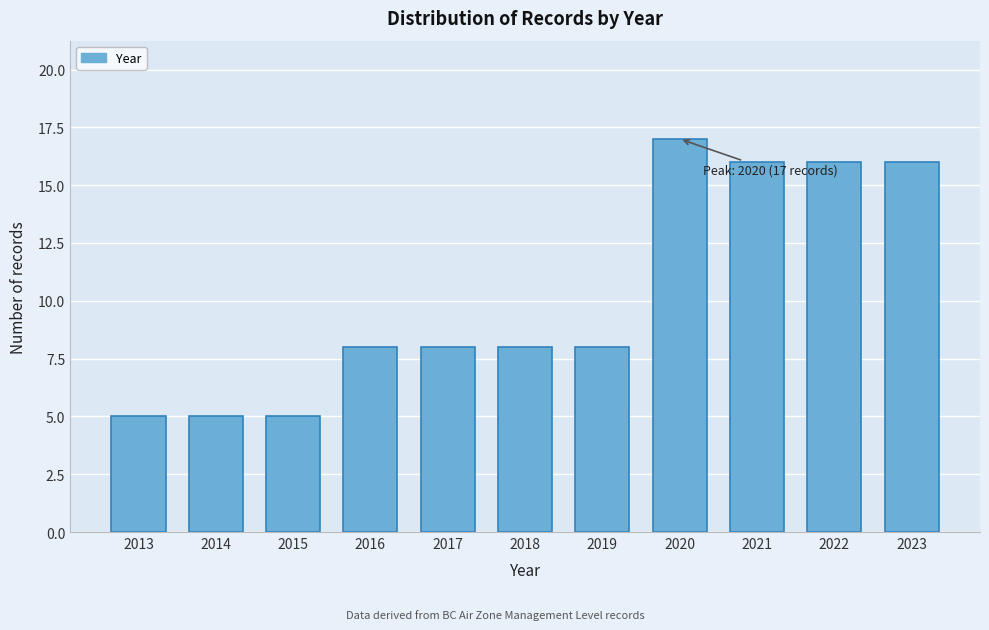

Reading left to right, extract all data points from this chart.

2013=5	2014=5	2015=5	2016=8	2017=8	2018=8	2019=8	2020=17	2021=16	2022=16	2023=16